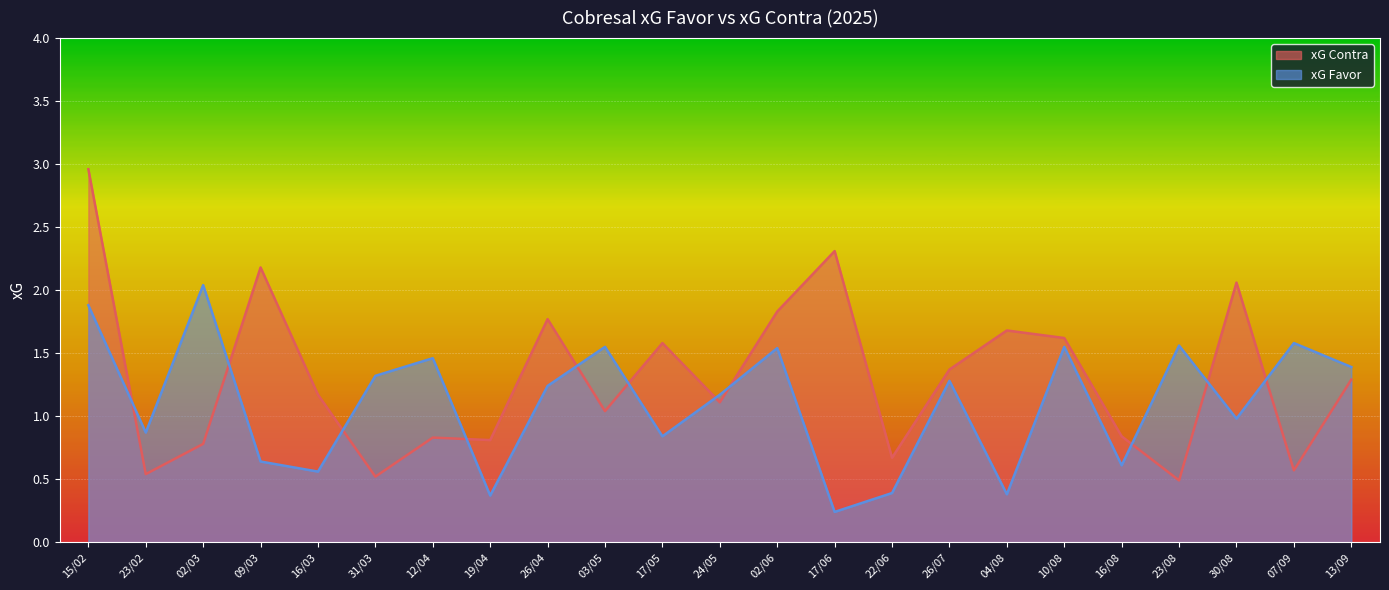

At which label is xG Contra closest to 1?

03/05